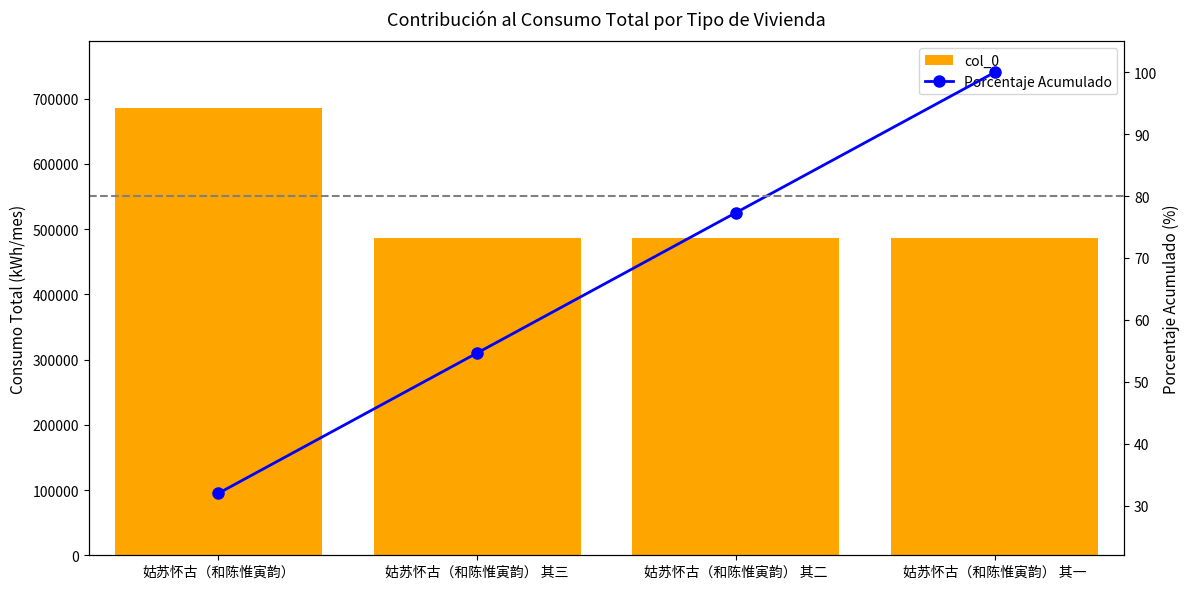

Between 姑苏怀古（和陈惟寅韵） 其一 and 姑苏怀古（和陈惟寅韵） 其二, which is larger?

姑苏怀古（和陈惟寅韵） 其二